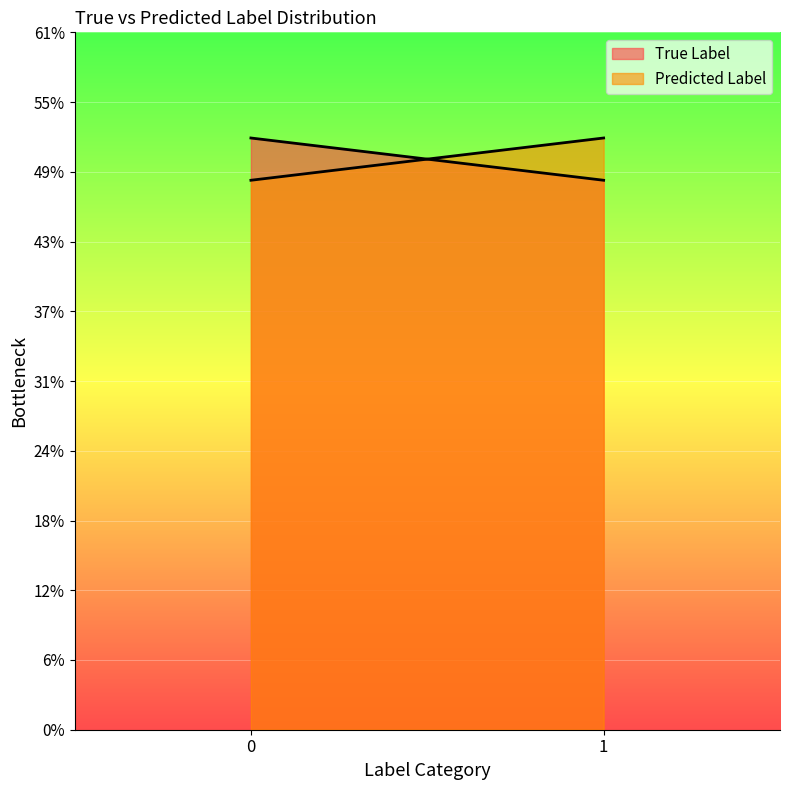

Between 0 and 1, which series saw the biggest shift?

True Label